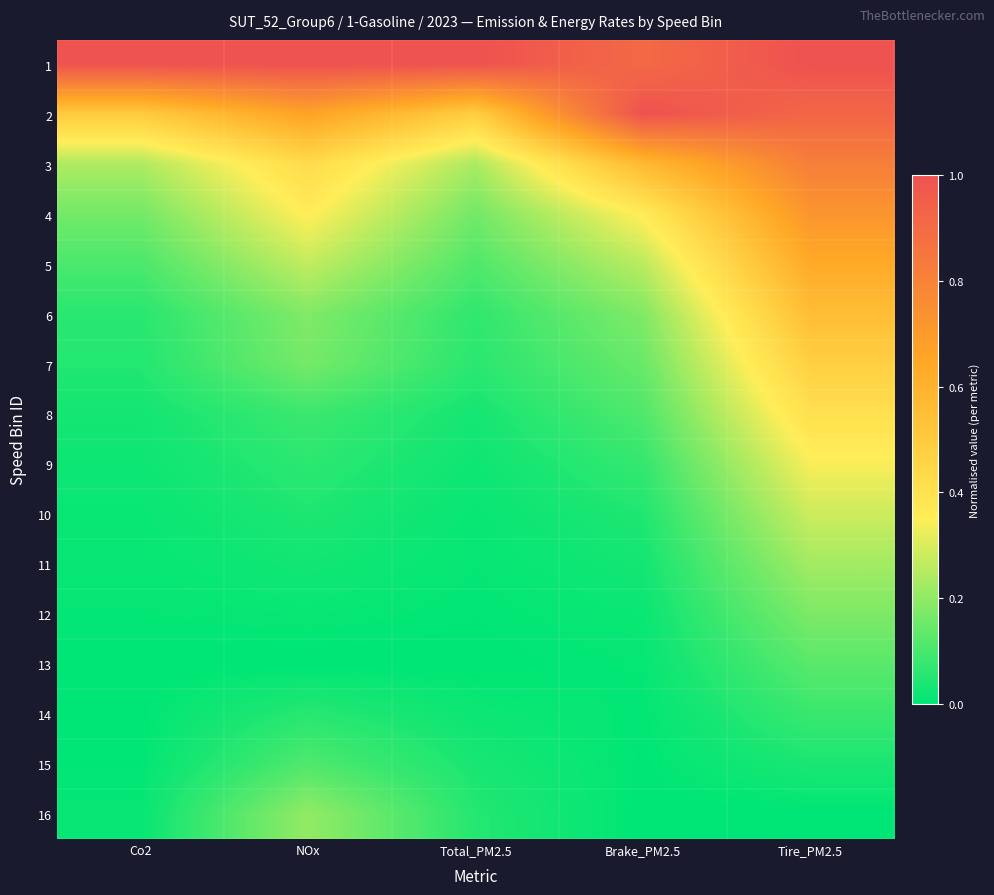

Rank the series at Total_PM2.5 from lowest to highest value.

13, 12, 11, 10, 14, 9, 8, 15, 16, 7, 6, 5, 4, 3, 2, 1